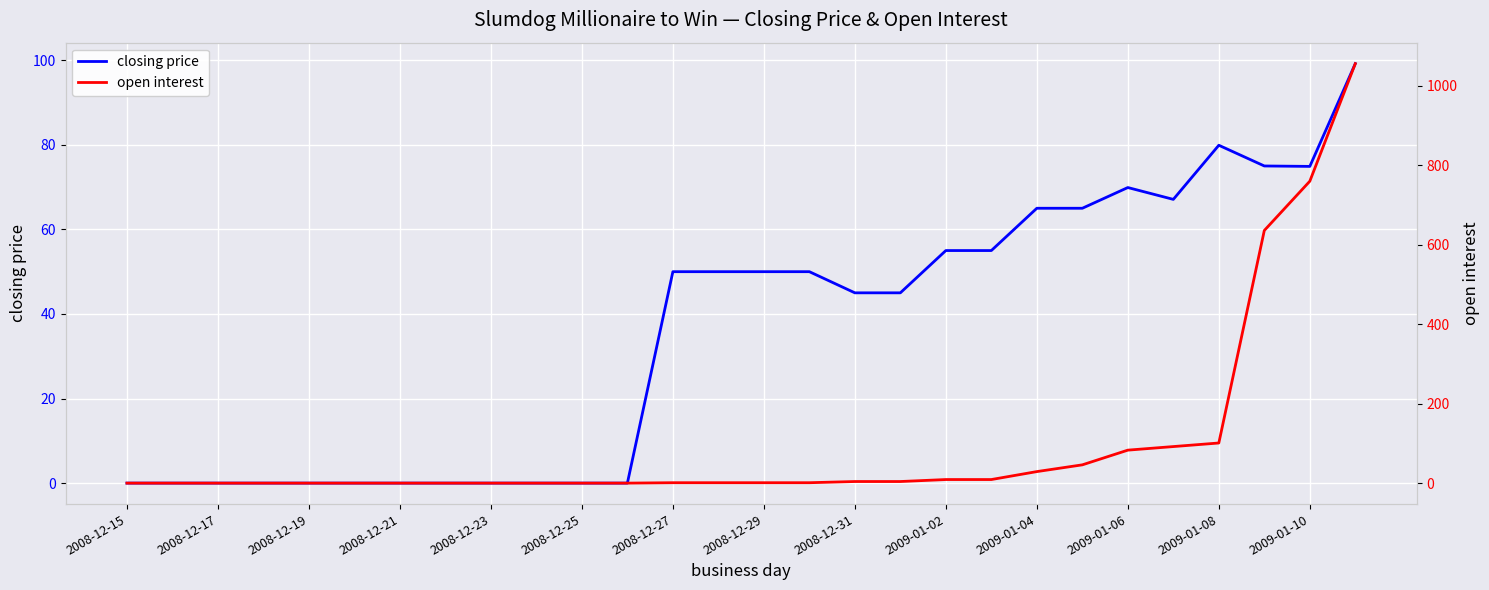

At how many categories does at least one series exceed 244?

3